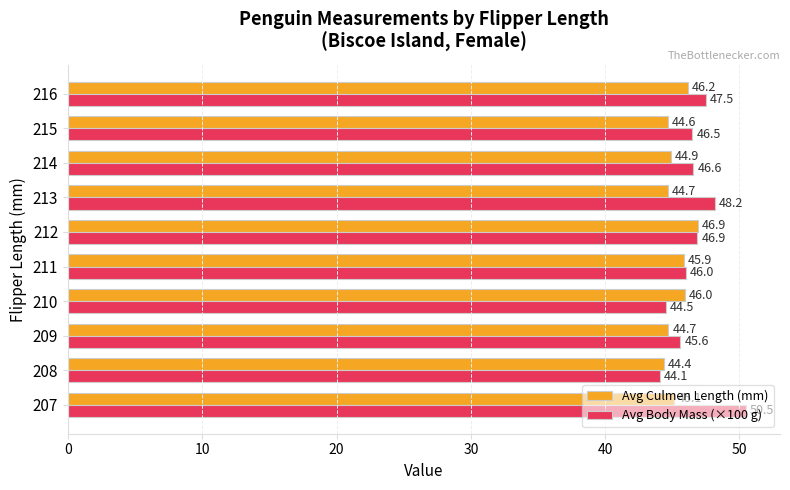

Which series changed the most between 208 and 213?

Avg Body Mass (×100 g)